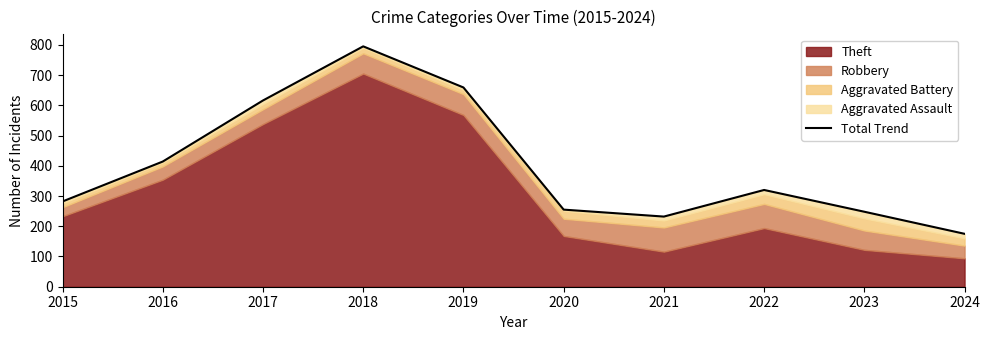

Which label corresponds to the smallest value in the chart?

2024